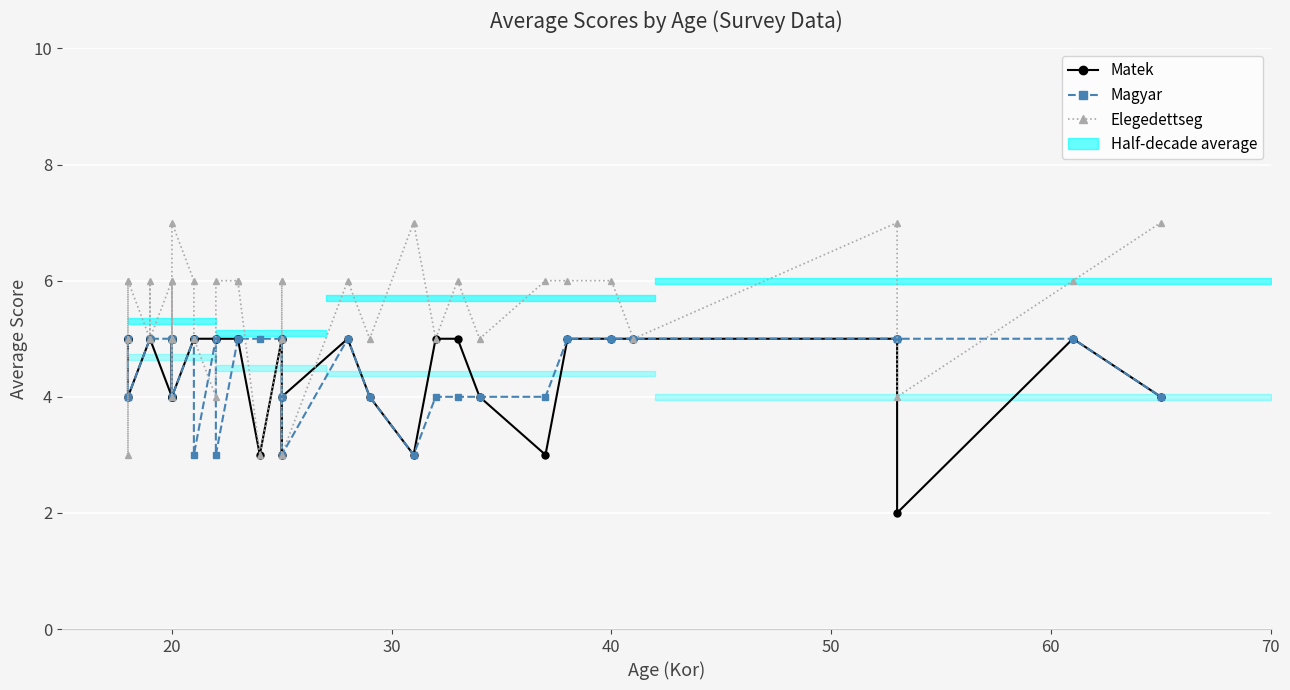

At how many categories does at least one series exceed 4?

38